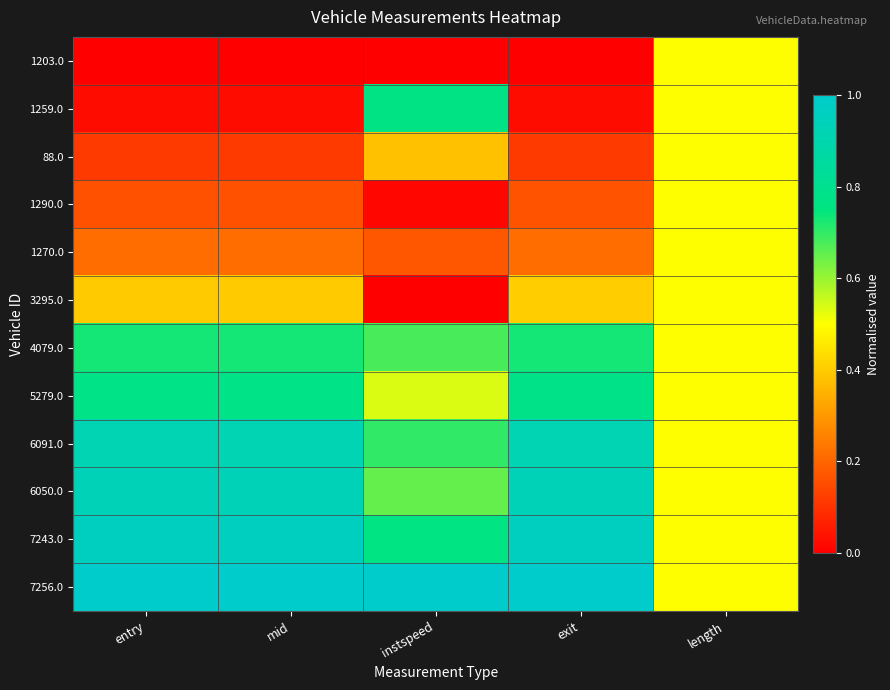

Reading left to right, extract all data points from this chart.

1203.0: entry=0.0	mid=0.0	instspeed=0.0	exit=0.0	length=0.5
1259.0: entry=0.0	mid=0.0	instspeed=0.8	exit=0.0	length=0.5
88.0: entry=0.1	mid=0.1	instspeed=0.4	exit=0.1	length=0.5
1290.0: entry=0.2	mid=0.2	instspeed=0.0	exit=0.2	length=0.5
1270.0: entry=0.2	mid=0.2	instspeed=0.2	exit=0.2	length=0.5
3295.0: entry=0.4	mid=0.4	instspeed=0.0	exit=0.4	length=0.5
4079.0: entry=0.7	mid=0.7	instspeed=0.7	exit=0.7	length=0.5
5279.0: entry=0.8	mid=0.8	instspeed=0.5	exit=0.8	length=0.5
6091.0: entry=0.9	mid=0.9	instspeed=0.7	exit=0.9	length=0.5
6050.0: entry=0.9	mid=0.9	instspeed=0.7	exit=0.9	length=0.5
7243.0: entry=1.0	mid=1.0	instspeed=0.8	exit=1.0	length=0.5
7256.0: entry=1.0	mid=1.0	instspeed=1.0	exit=1.0	length=0.5